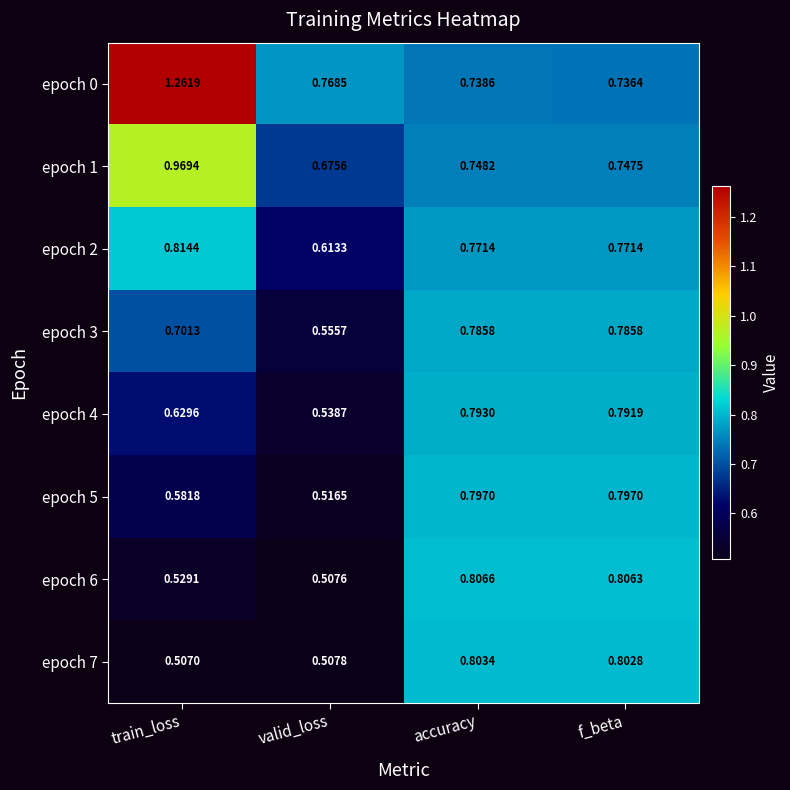

Which category has the lowest value in the epoch 2 series?

valid_loss